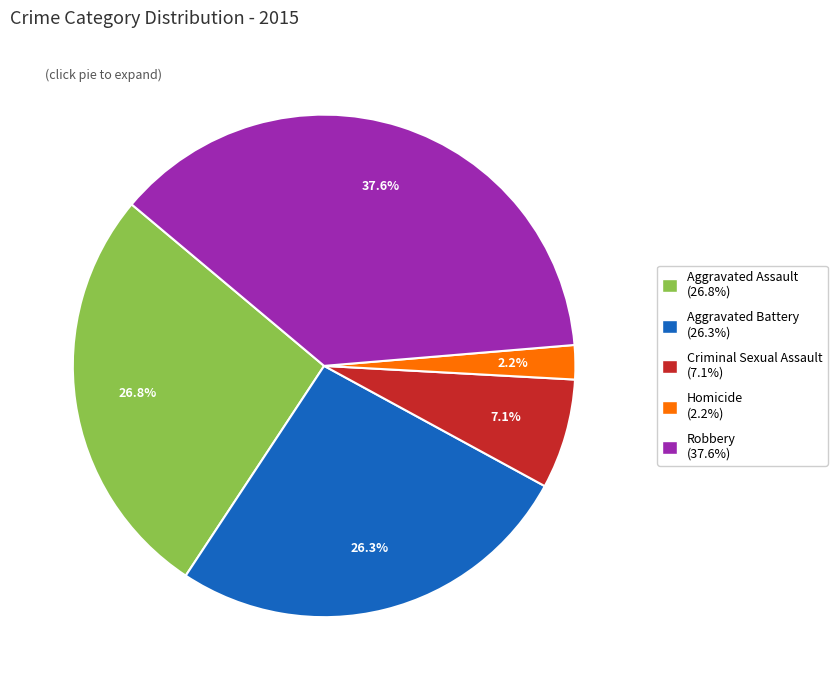

The Aggravated Assault slice represents 14% of the pie. True or false?

False